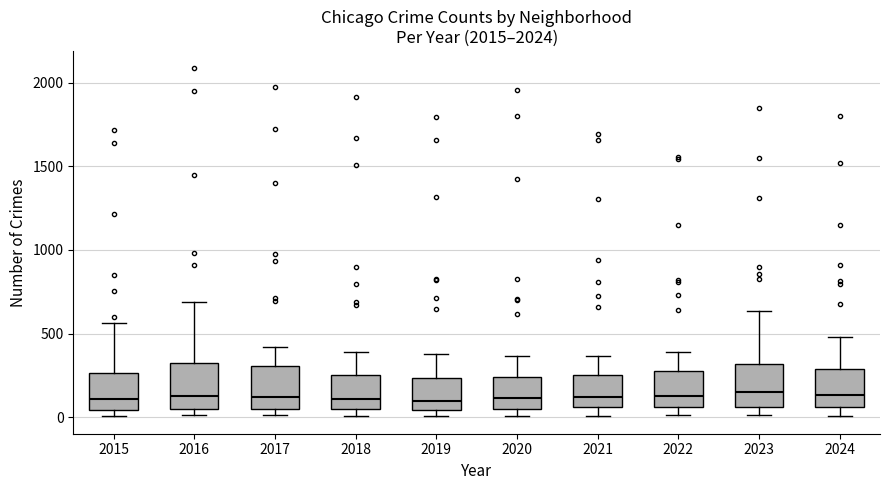

Reading left to right, read every box against the y-axis: the position of its median line, the range the box covers, and the ends of its whiskers. The values are not printed on the chart, so give them approximately, as read against the axis.

2015: median 100, box 50 to 250, whiskers 0 to 550
2016: median 150, box 50 to 300, whiskers 0 to 700
2017: median 100, box 50 to 300, whiskers 0 to 400
2018: median 100, box 50 to 250, whiskers 0 to 400
2019: median 100, box 50 to 250, whiskers 0 to 400
2020: median 100, box 50 to 250, whiskers 0 to 350
2021: median 100, box 50 to 250, whiskers 0 to 350
2022: median 100, box 50 to 250, whiskers 0 to 400
2023: median 150, box 50 to 300, whiskers 0 to 650
2024: median 150, box 50 to 300, whiskers 0 to 500